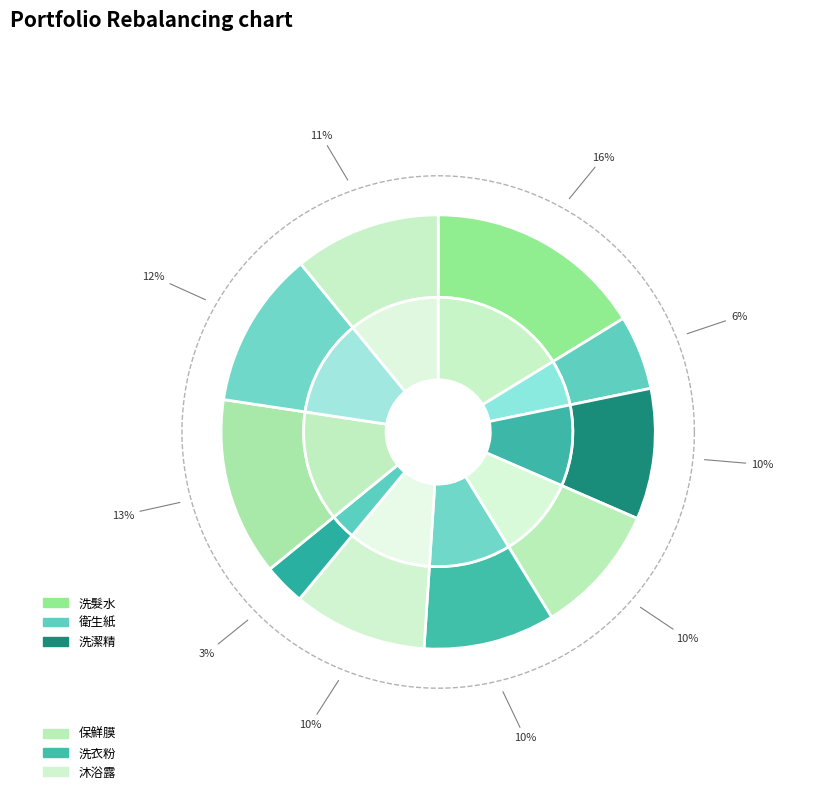

What percentage is the 保鮮膜 slice, to the nearest percent?

10%